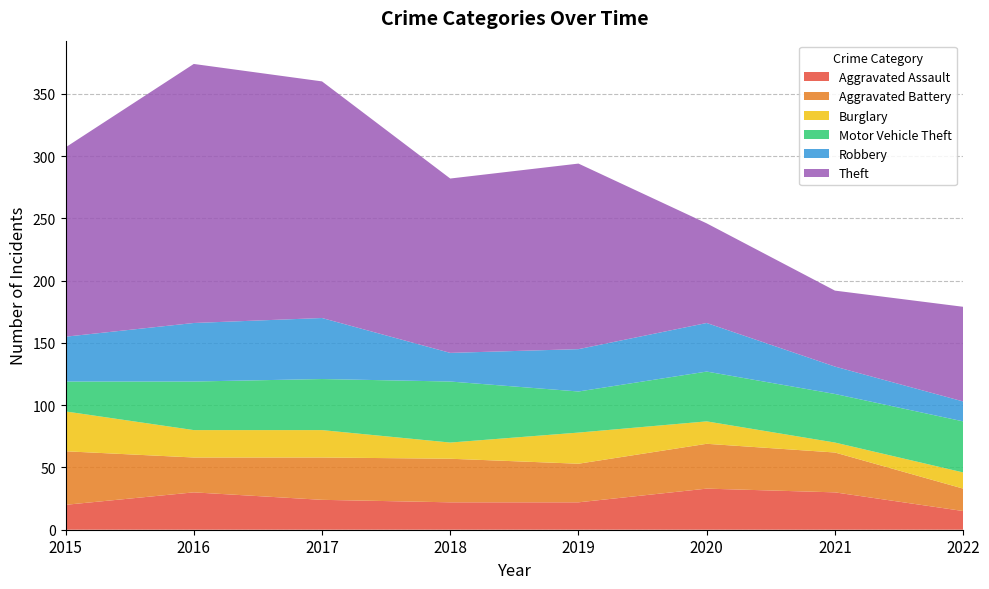

Reading left to right, extract all data points from this chart.

Aggravated Assault: 20	30	24	22	22	33	30	15
Aggravated Battery: 43	28	34	35	31	36	32	18
Burglary: 32	22	22	13	25	18	8	13
Motor Vehicle Theft: 24	39	41	49	33	40	39	41
Robbery: 36	47	49	23	34	39	22	16
Theft: 152	208	190	140	149	80	61	76